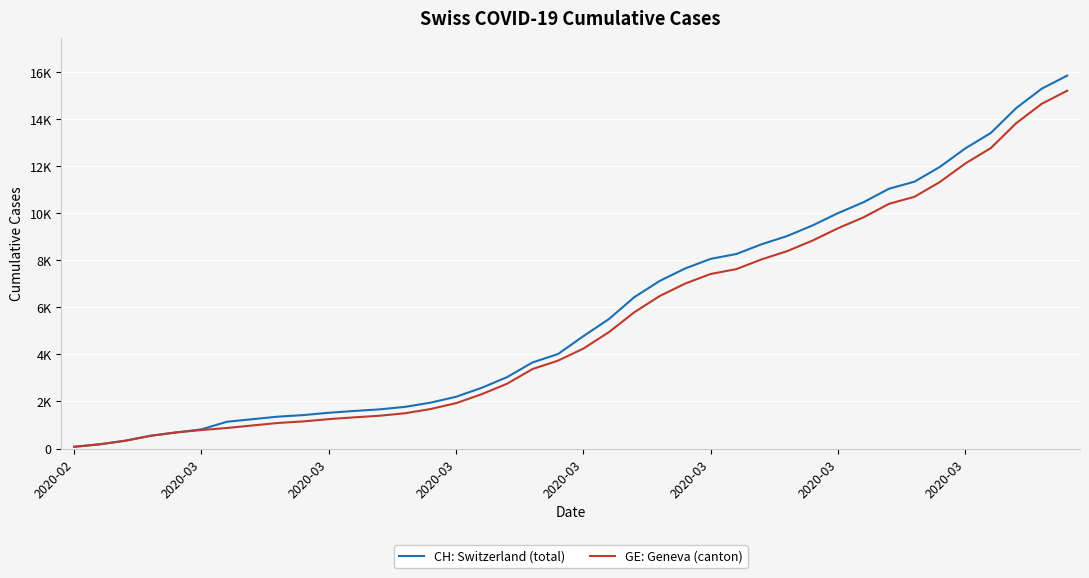

Does the chart display data point markers on the line(s)?

No